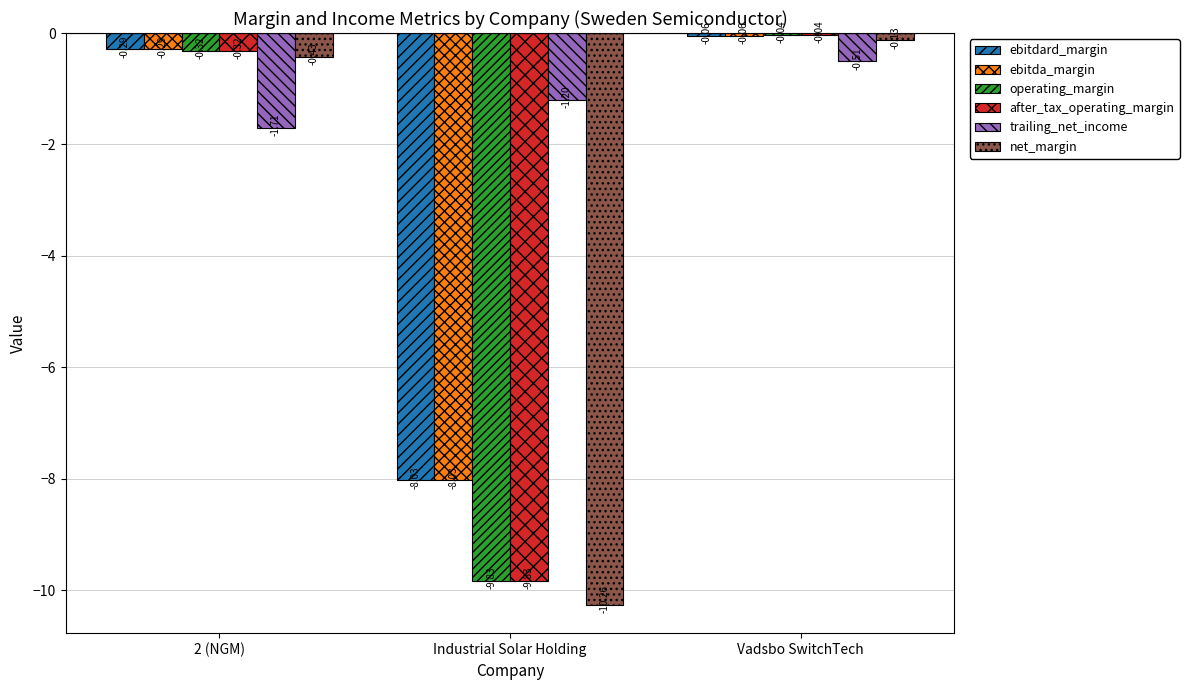

Which label corresponds to the smallest value in the chart?

Industrial Solar Holding